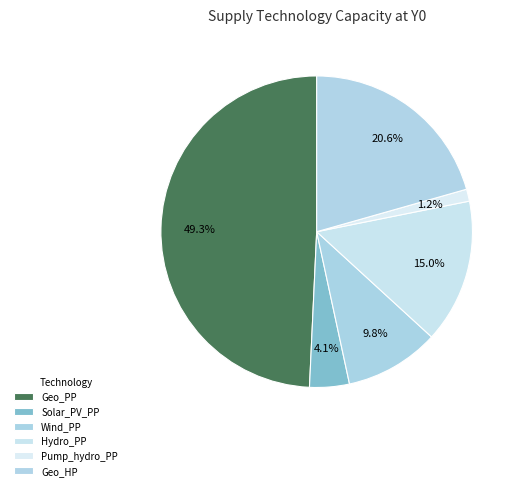

What is the largest slice in the pie chart?

Geo_PP